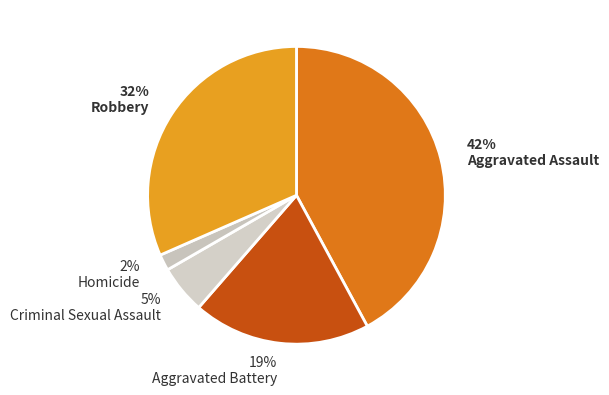

What percentage is the Aggravated Battery slice, to the nearest percent?

19%